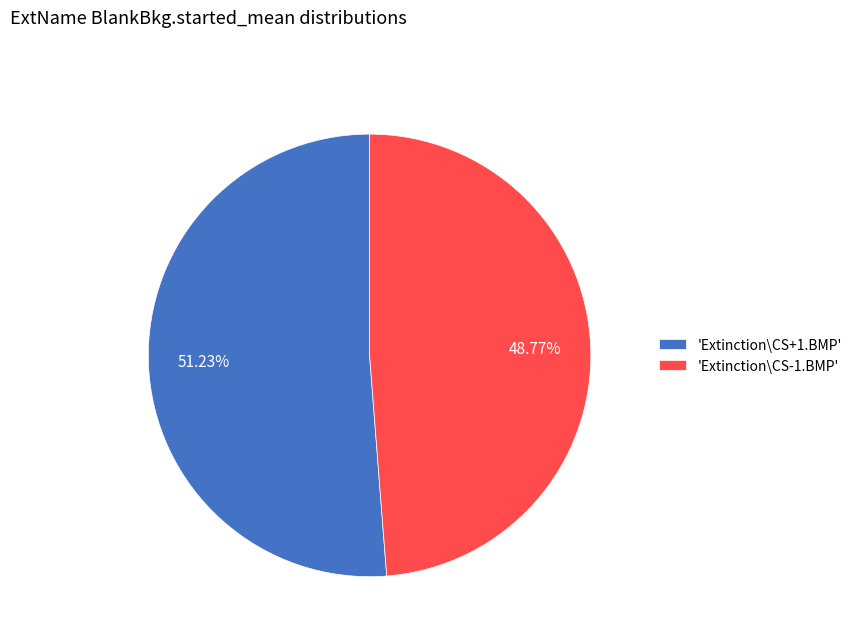

Combined, do 'Extinction\CS+1.BMP' and 'Extinction\CS-1.BMP' account for over 50%?

Yes